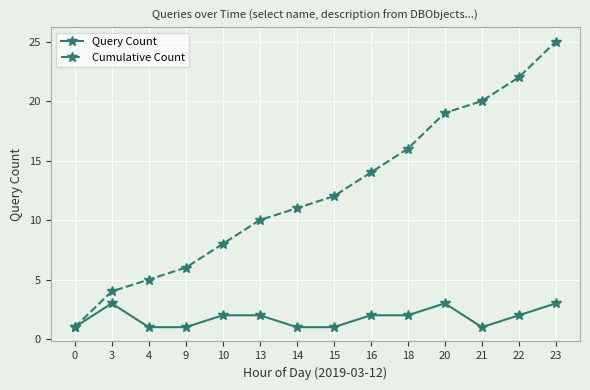

Is this an area chart (filled region under the line)?

No